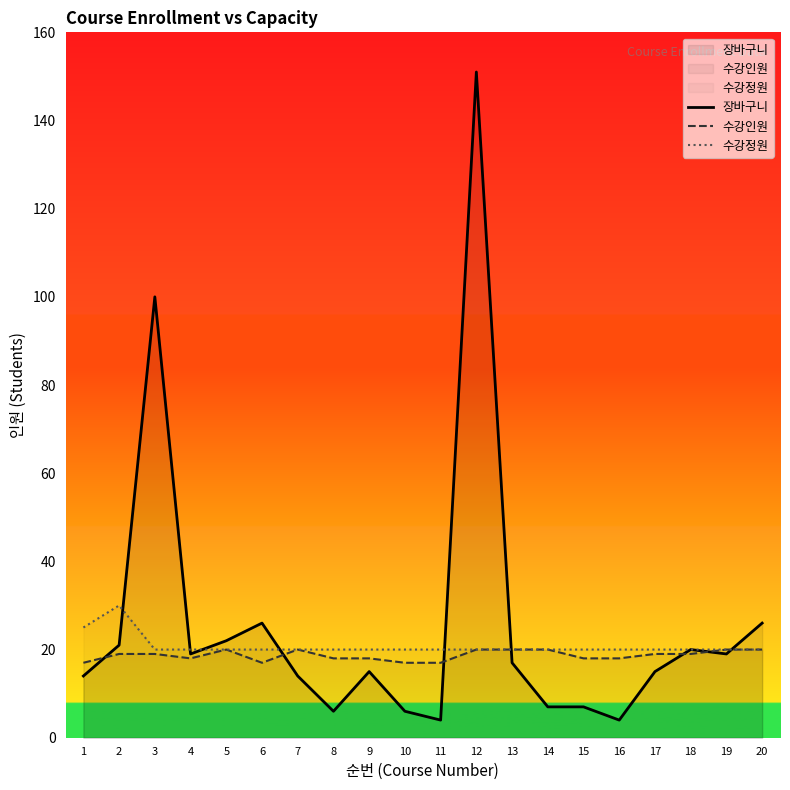

How many lines are shown in the chart?

3